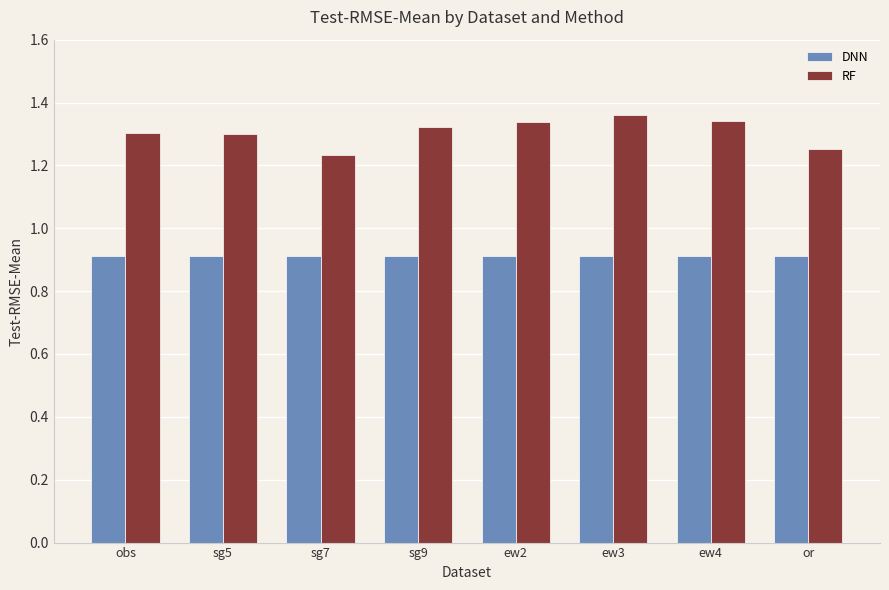

At which label does RF reach its peak?

ew3